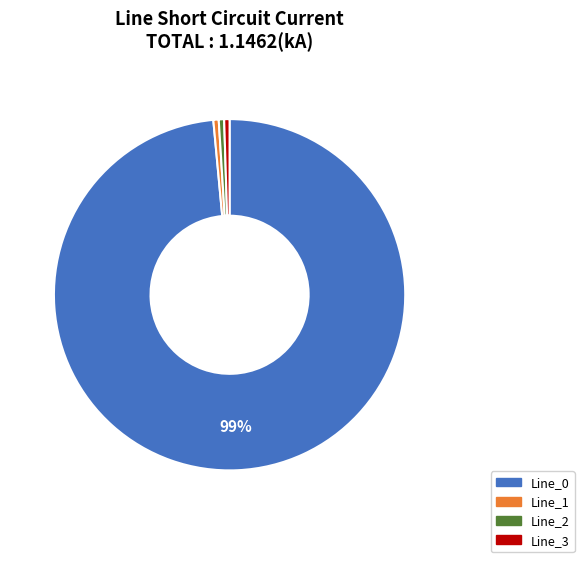

The Line_0 slice represents 99% of the pie. True or false?

True